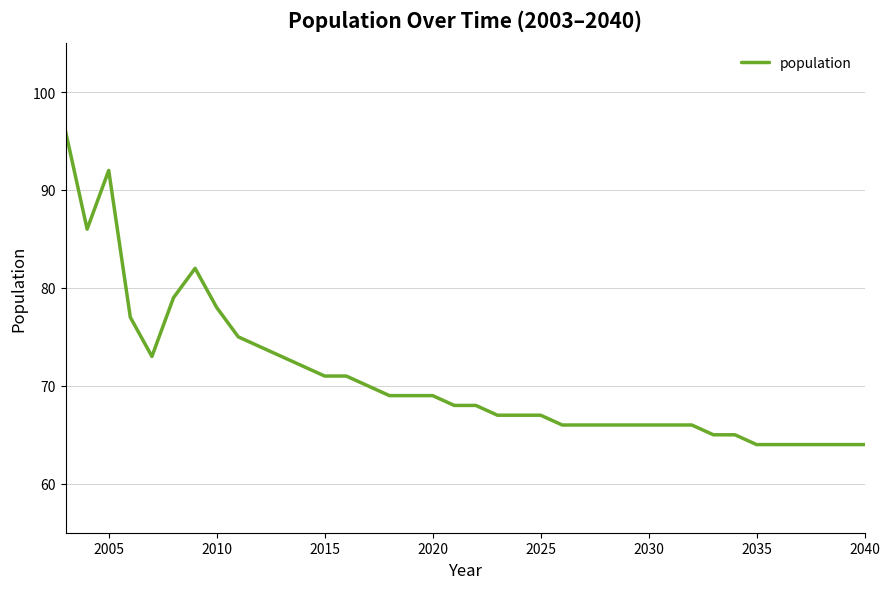

What is the minimum value shown in the chart?

64